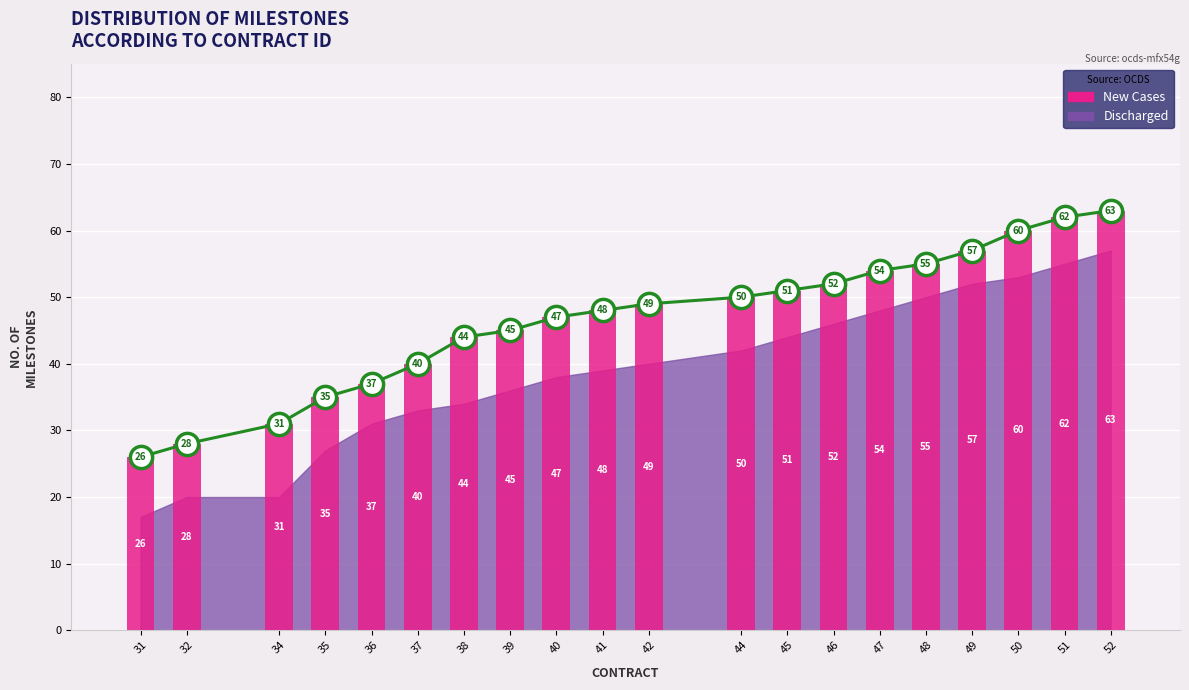

Which label corresponds to the largest value in the chart?

52